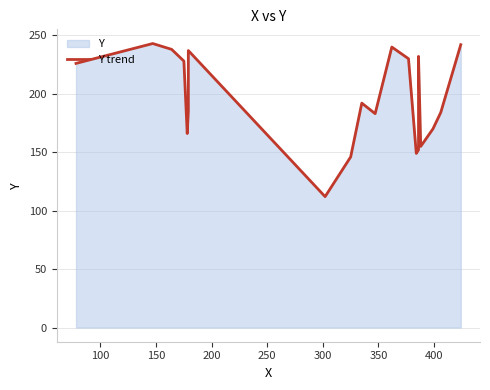

Reading left to right, what are all the values shown in this chart?

226	243	238	228	166	185	237	112	146	192	183	240	230	149	152	232	155	170	184	242